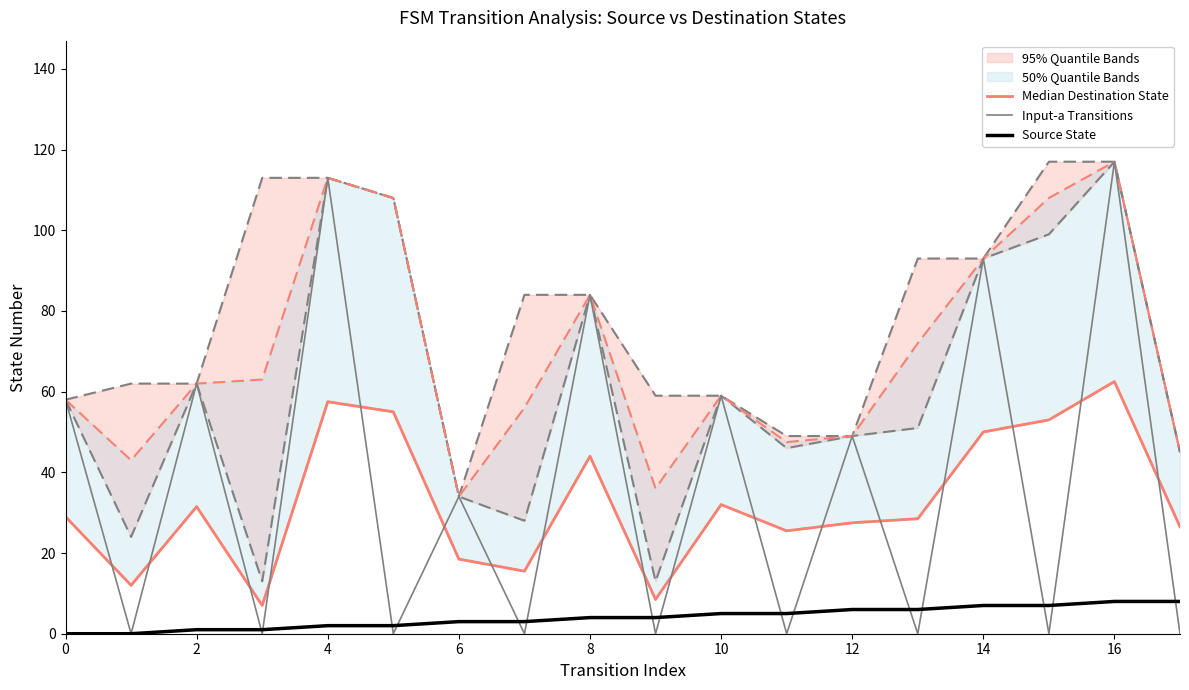

What value does the Median Destination State series have at 17?

26.5